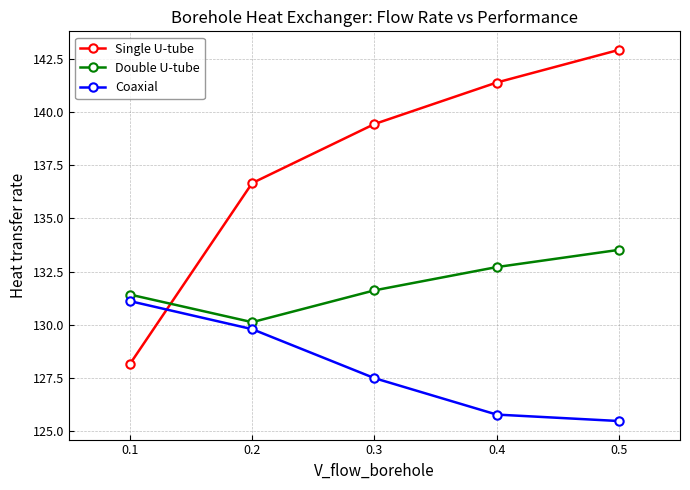

Reading left to right, what are all the values shown in this chart?

Single U-tube: 128.2	136.7	139.4	141.4	142.9
Double U-tube: 131.4	130.1	131.6	132.7	133.5
Coaxial: 131.1	129.8	127.5	125.8	125.5